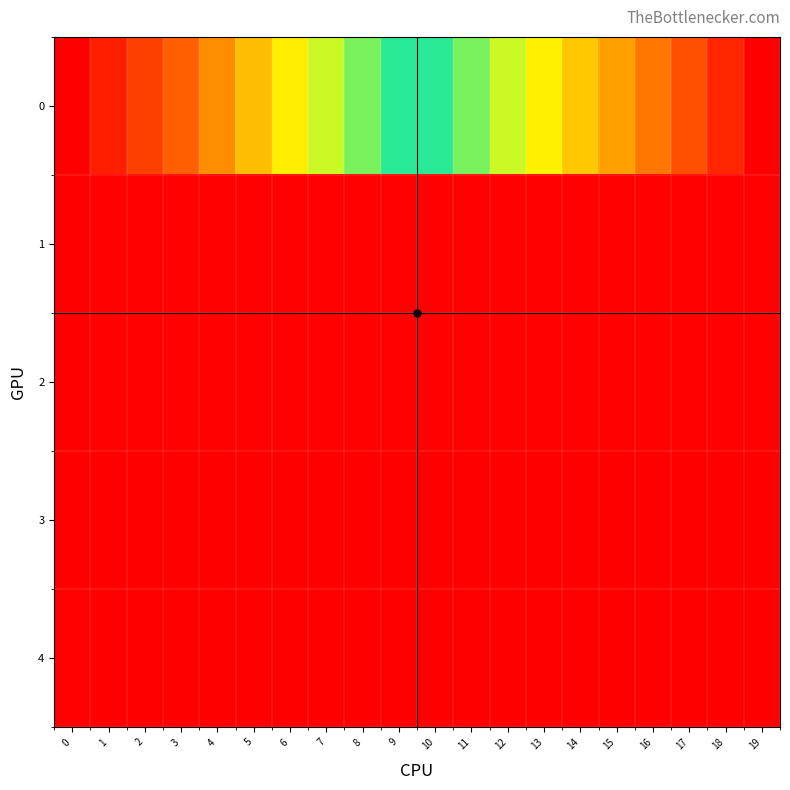

At which category is the sum across all series the highest?

19